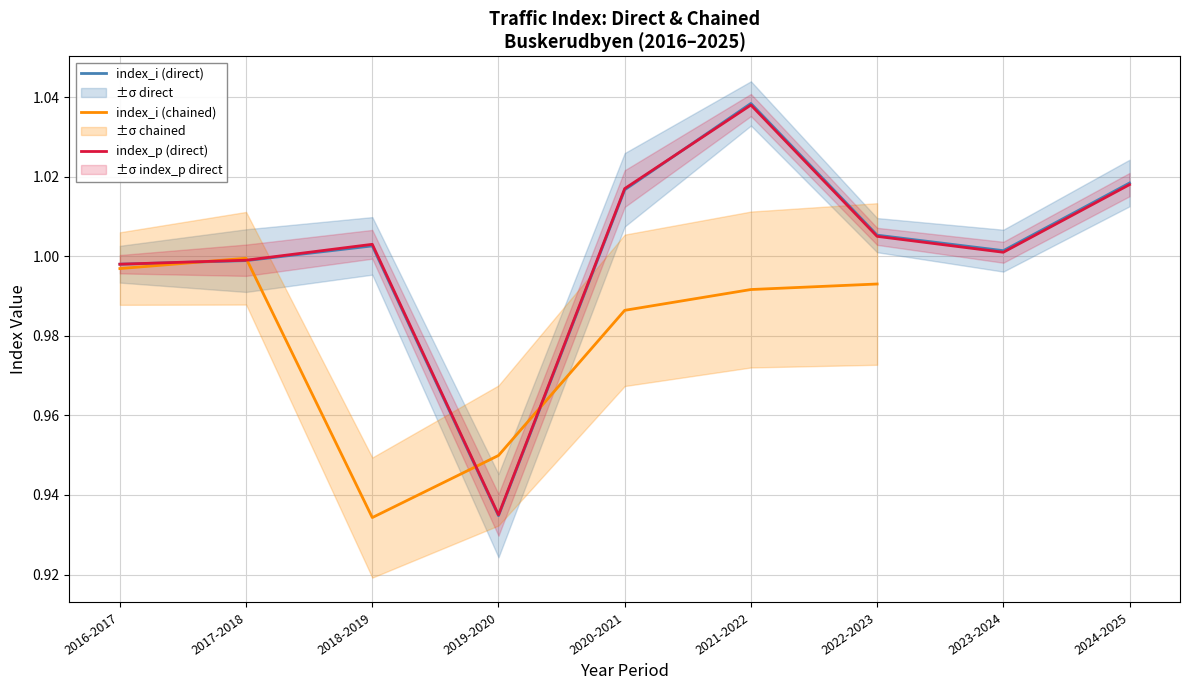

Does the chart display data point markers on the line(s)?

No